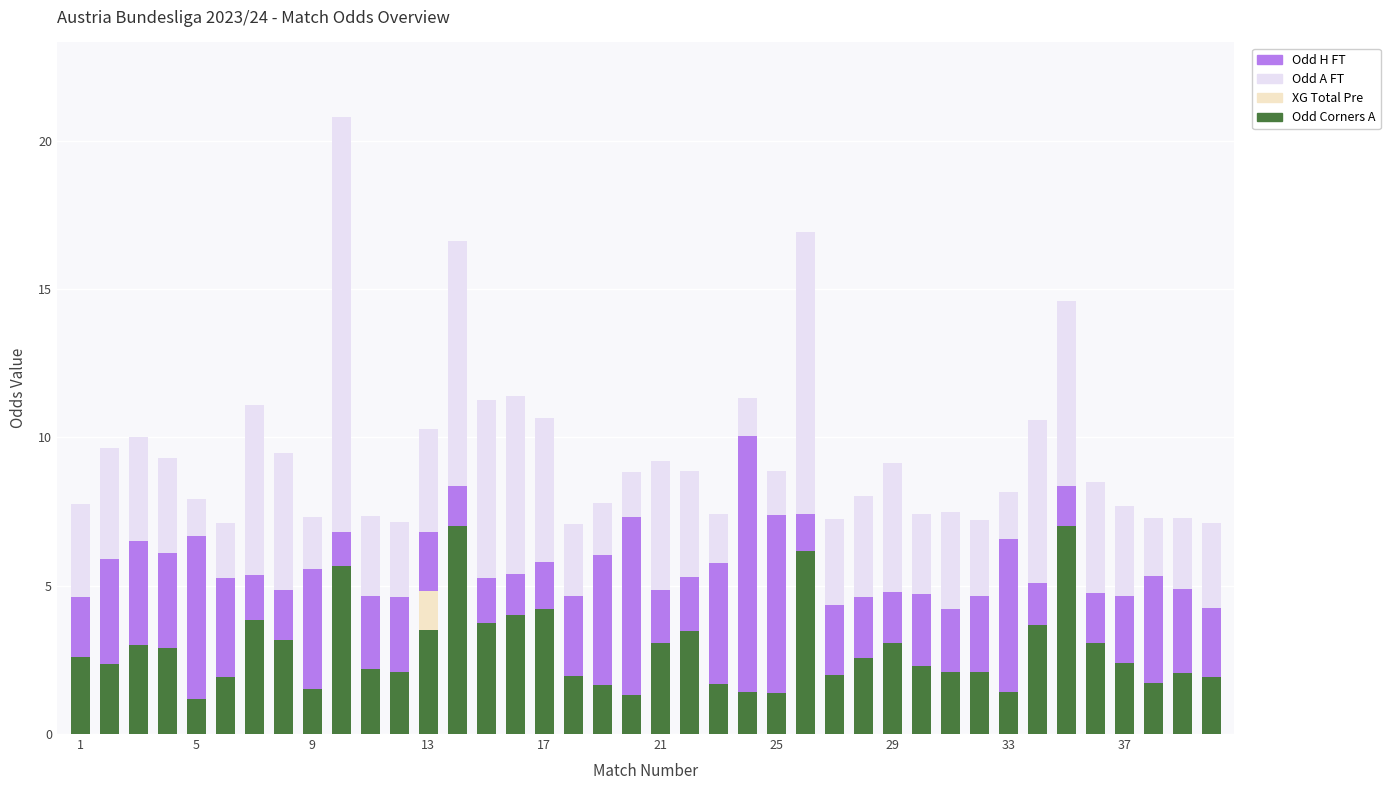

How many distinct data groups are displayed?

4